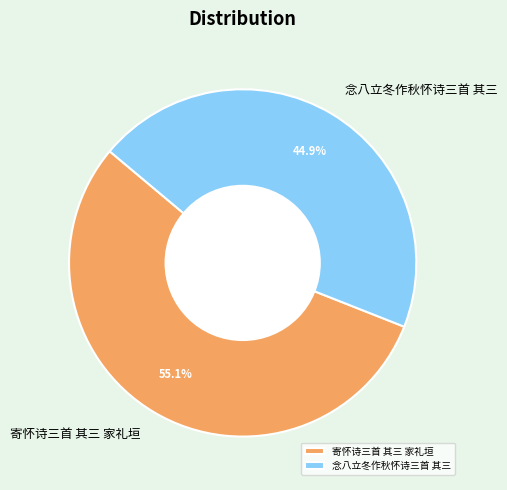

What percentage do 念八立冬作秋怀诗三首 其三 and 寄怀诗三首 其三 家礼垣 together represent?

100.0%